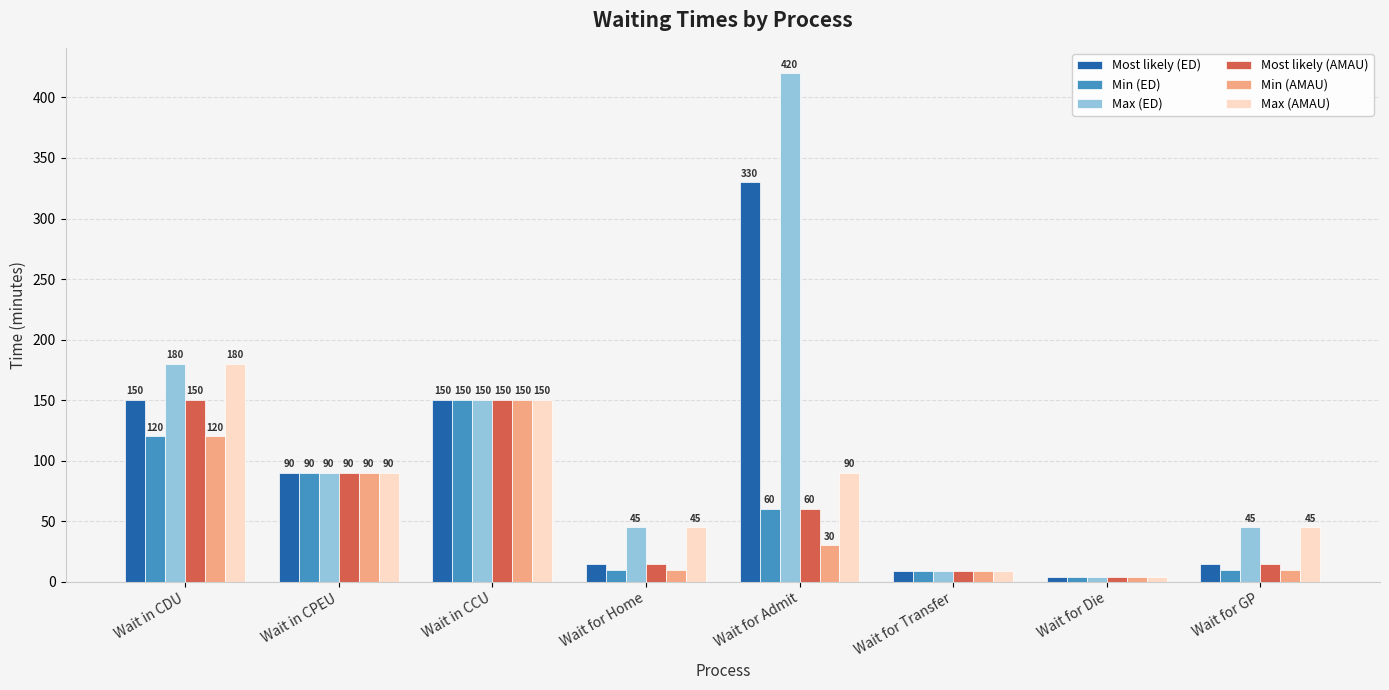

How many groups of bars are there?

8